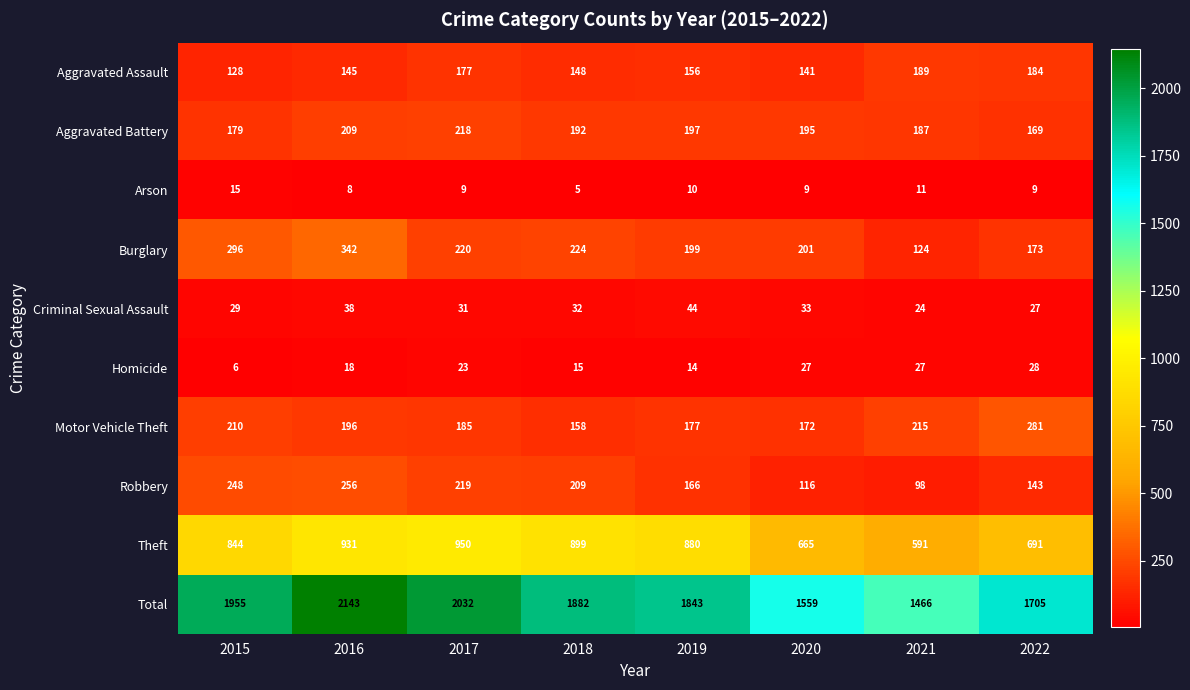

Which series changed the most between 2016 and 2019?

Total